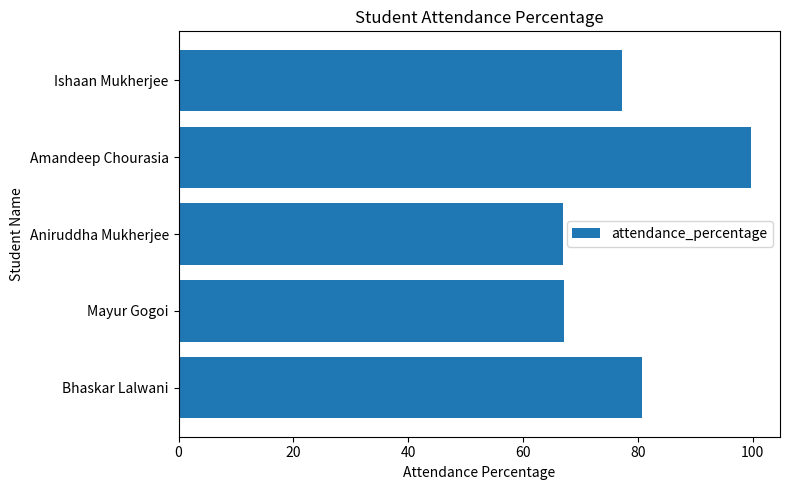

What is the change in value from Mayur Gogoi to Amandeep Chourasia?

+32.7